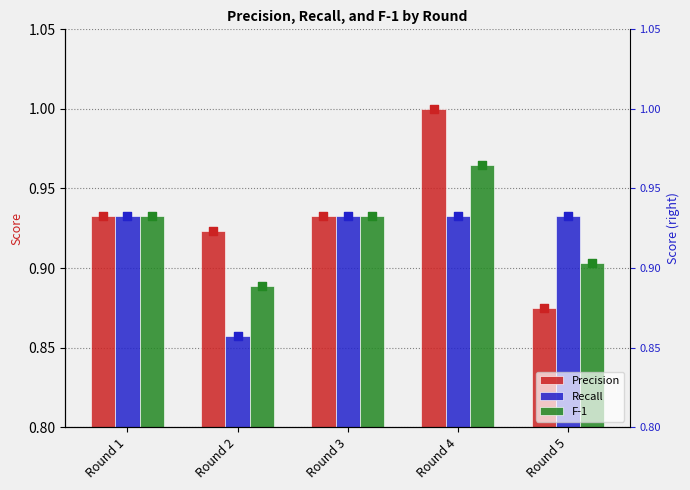

Is the value of Precision at Round 4 greater than the value of F-1 at Round 1?

Yes